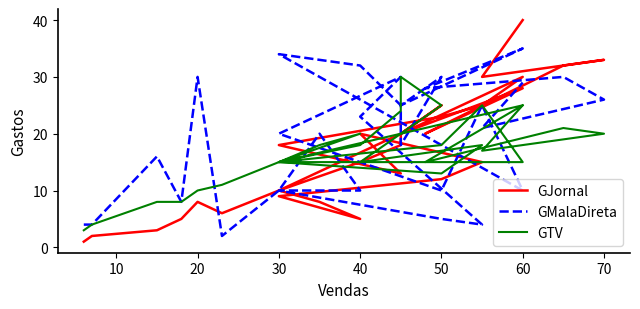

True or false: GMalaDireta has more than 2 points higher than both neighbors.

True